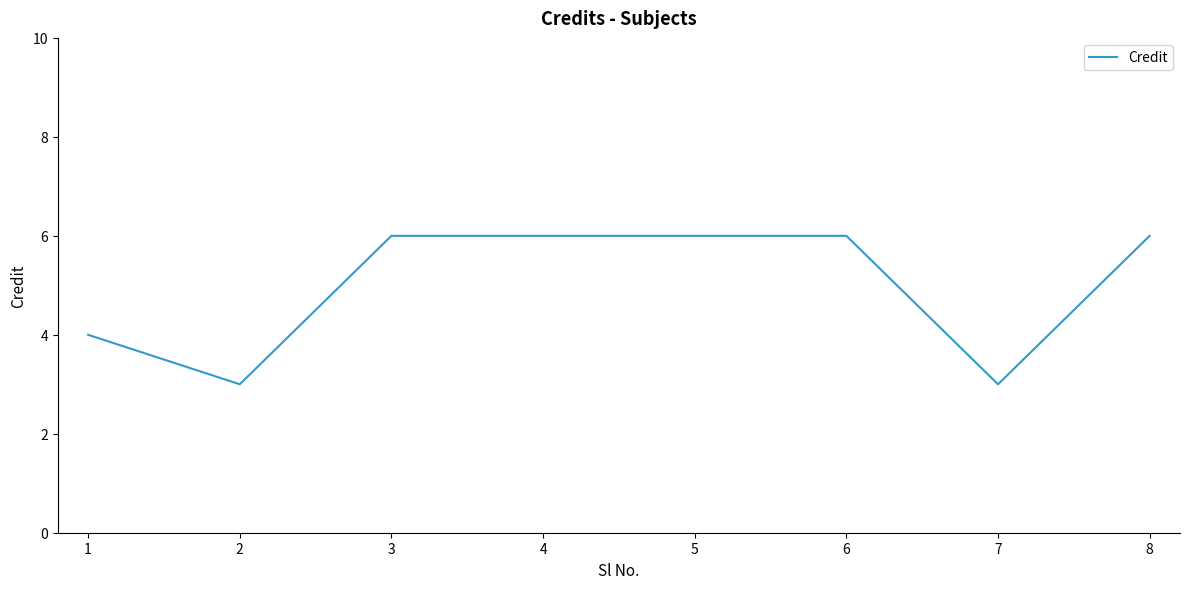

Count the number of categories in the chart.

8